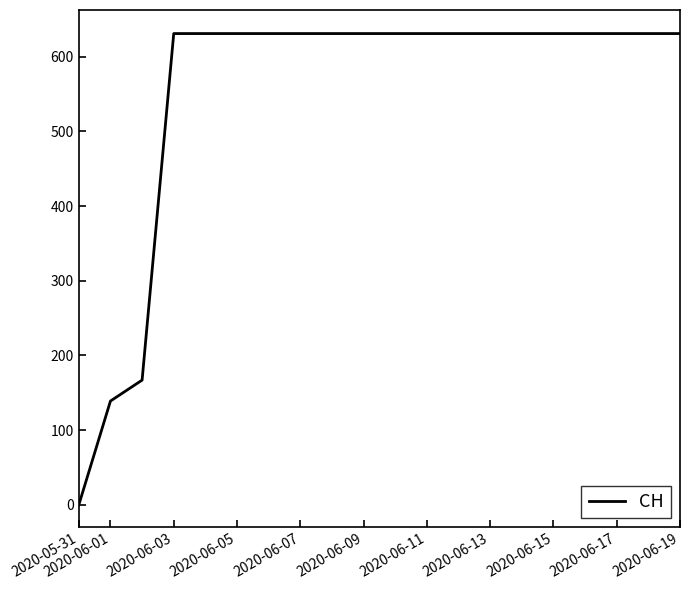

What is the difference between the maximum and minimum values?

631